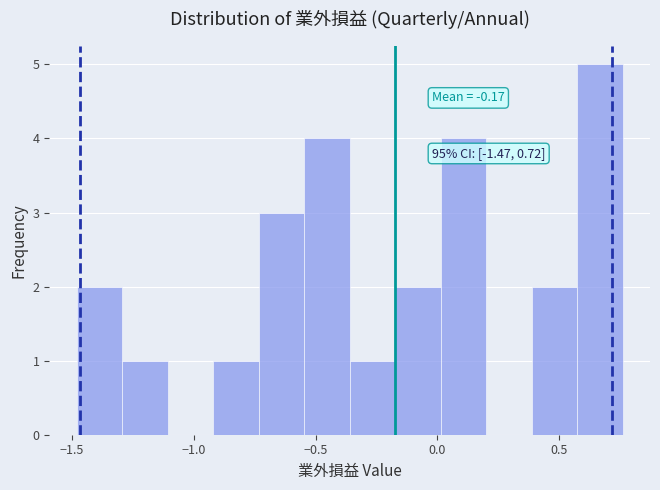

Read against the x-axis, roughly where is the centre of the tallest bar?

0.65